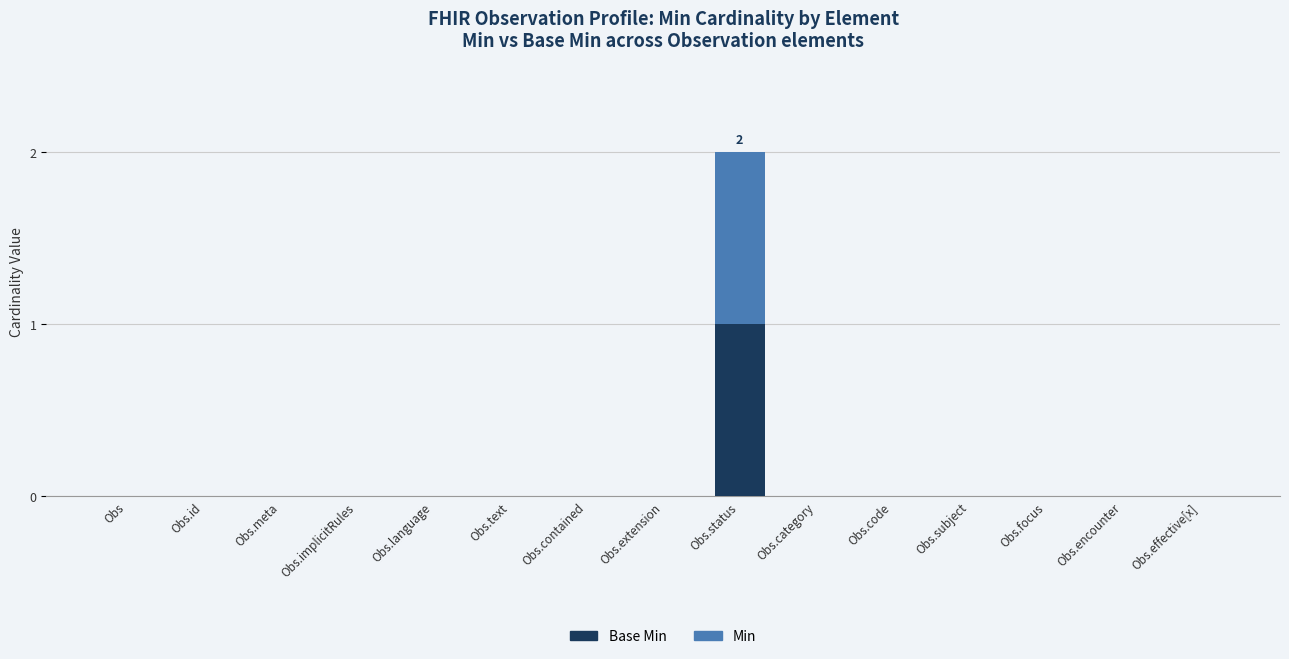

At which category is the sum across all series the highest?

Obs.status